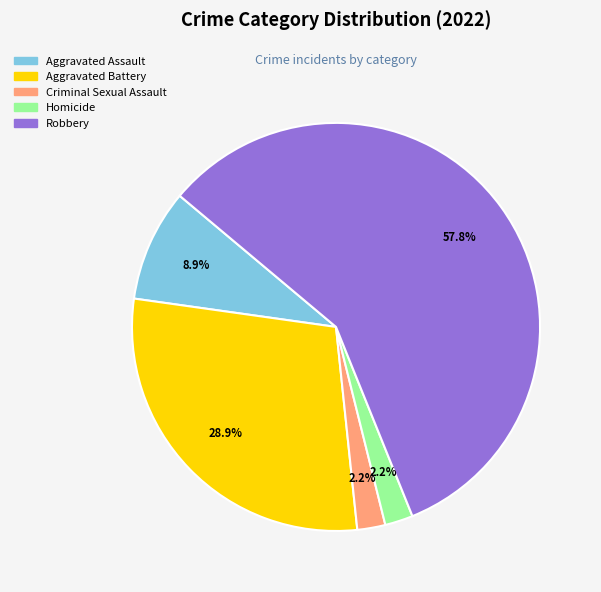

What is the total percentage of Robbery and Aggravated Battery?

86.7%